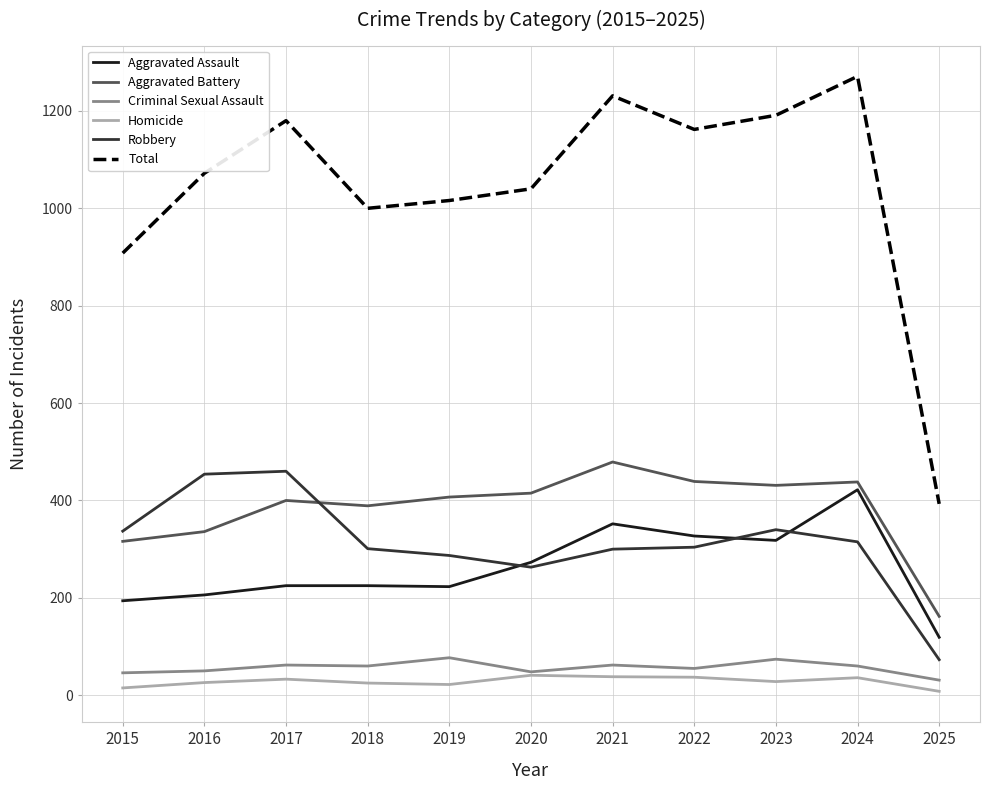

What is the difference between the second highest and second lowest values in the Homicide series?

23